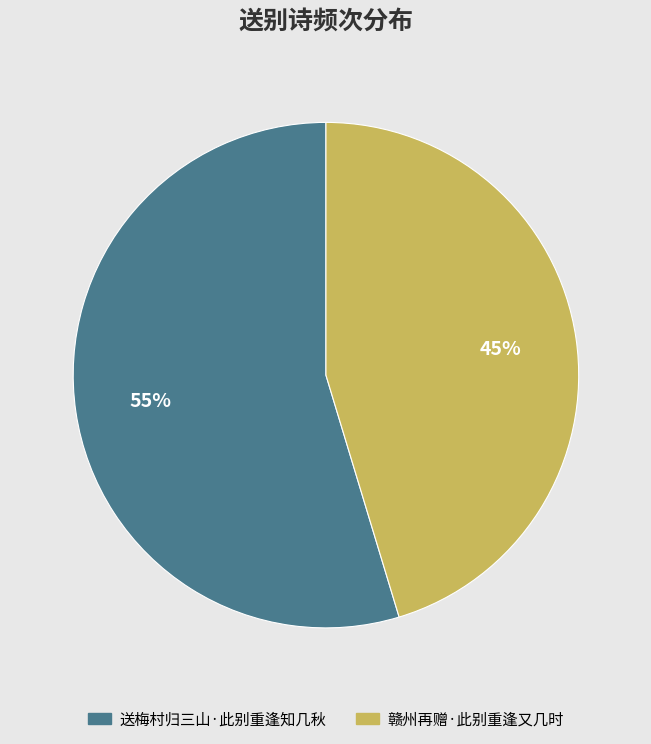

Which slice represents more than half of the pie?

送梅村归三山·此别重逢知几秋